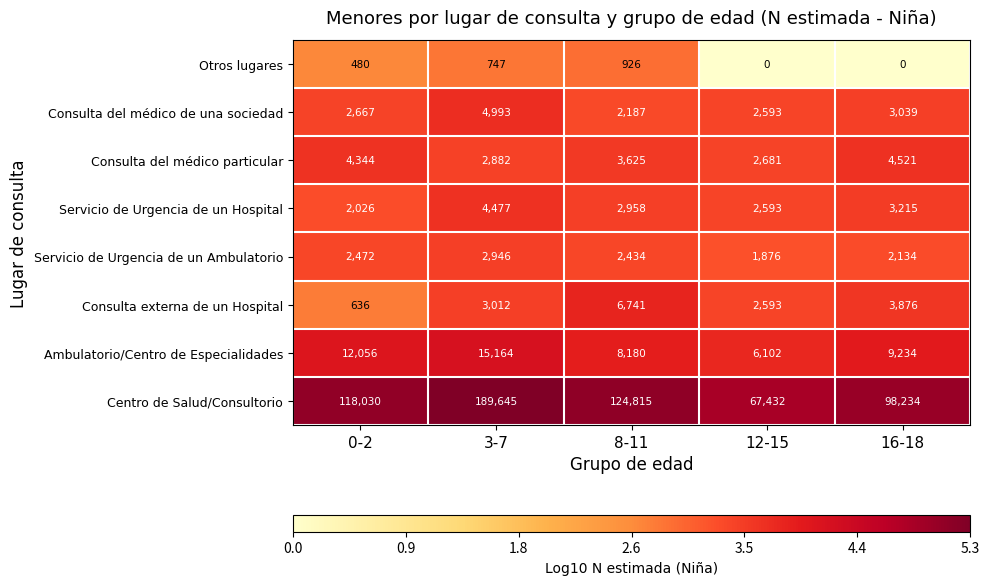

True or false: Centro de Salud/Consultorio has a value of 29259 at 8-11.

False